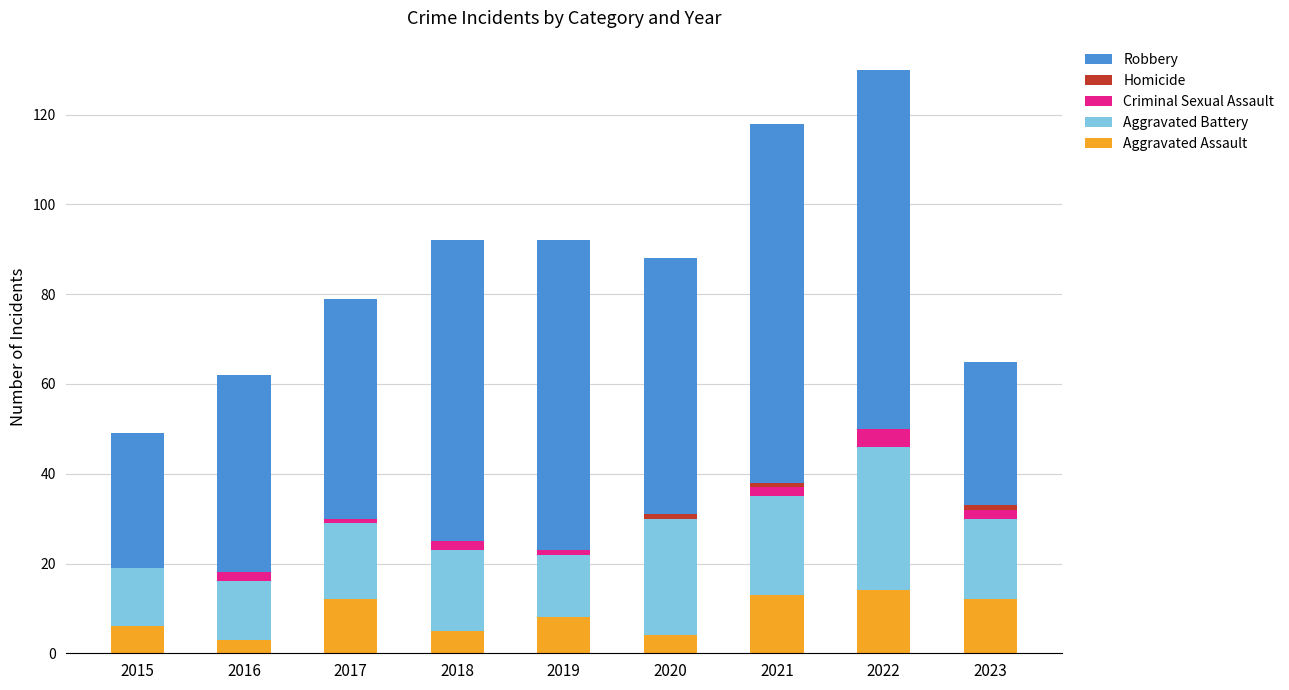

What is the difference between the maximum and minimum values in the Aggravated Battery series?

19